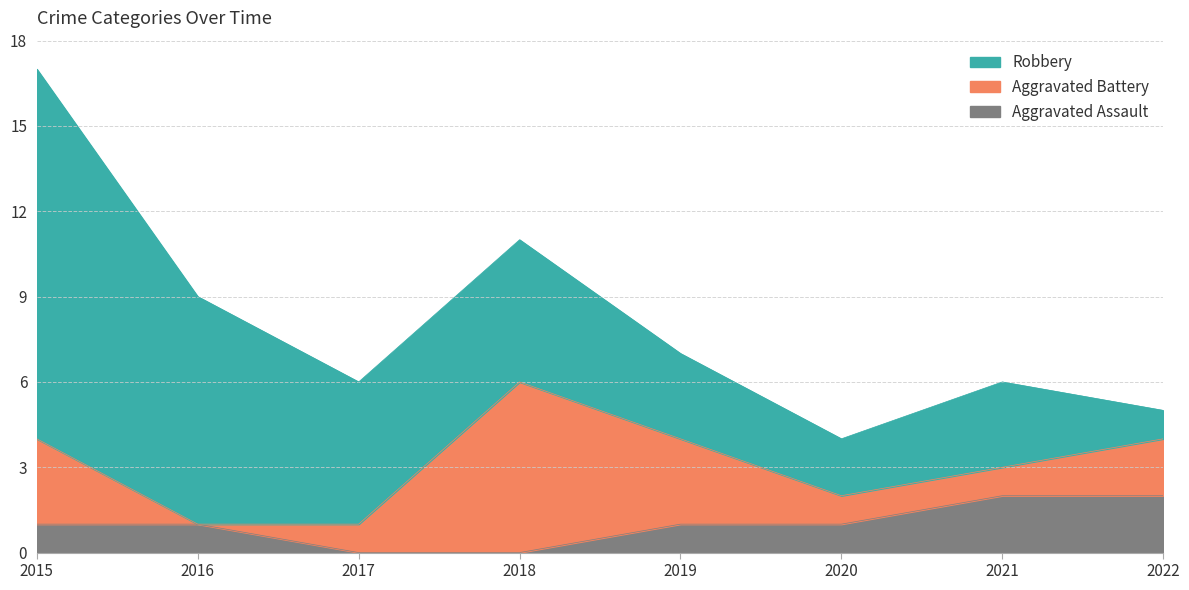

How many data points does each series have?

8